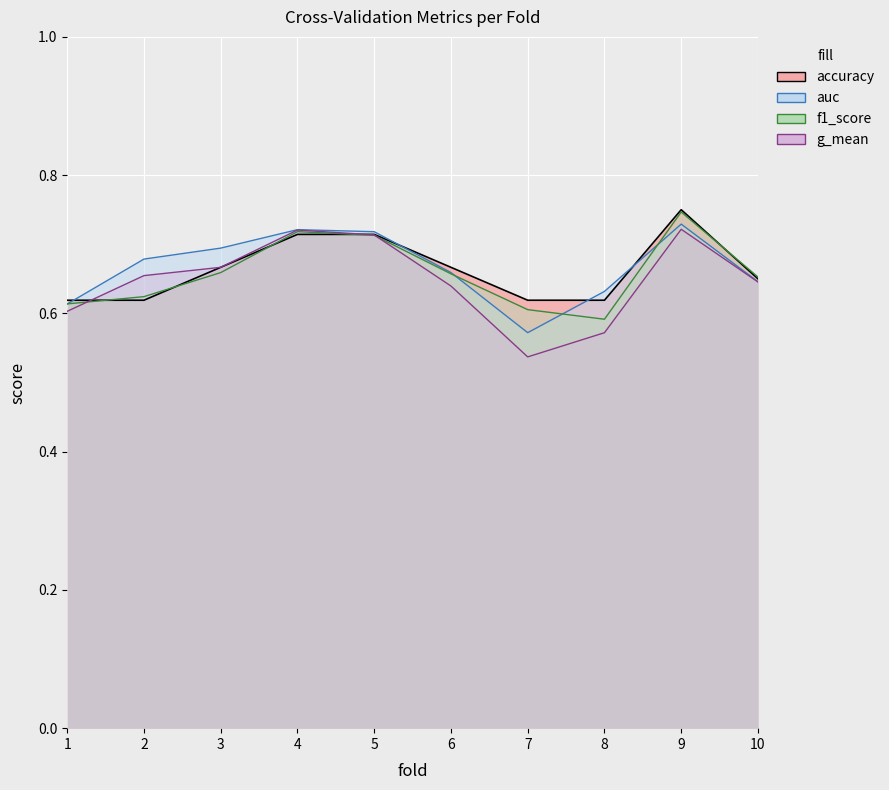

Is the value of accuracy at 4 greater than the value of f1_score at 3?

Yes